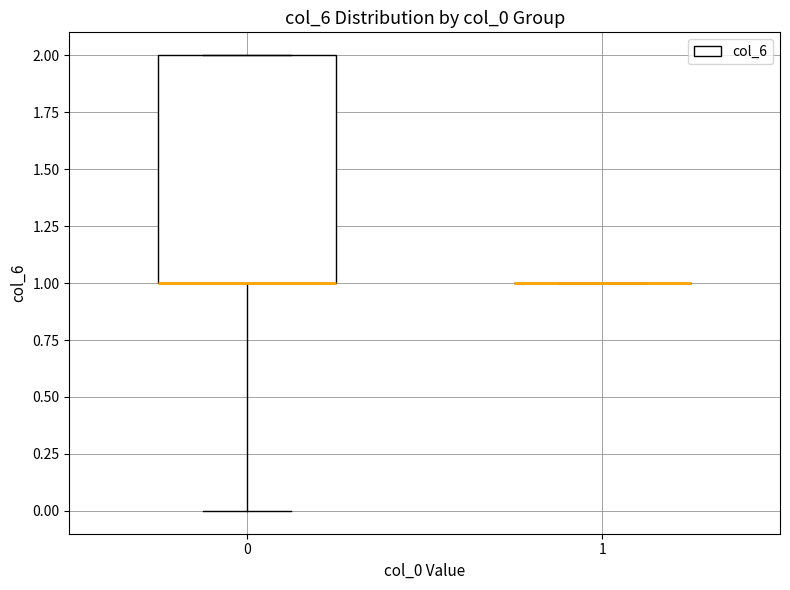

Reading left to right, read every box against the y-axis: the position of its median line, the range the box covers, and the ends of its whiskers. The values are not printed on the chart, so give them approximately, as read against the axis.

0: median 1 (drawn on the box's lower edge), box 1 to 2, whiskers 0 to 2
1: box collapsed to a line at 1, whiskers 1 to 1